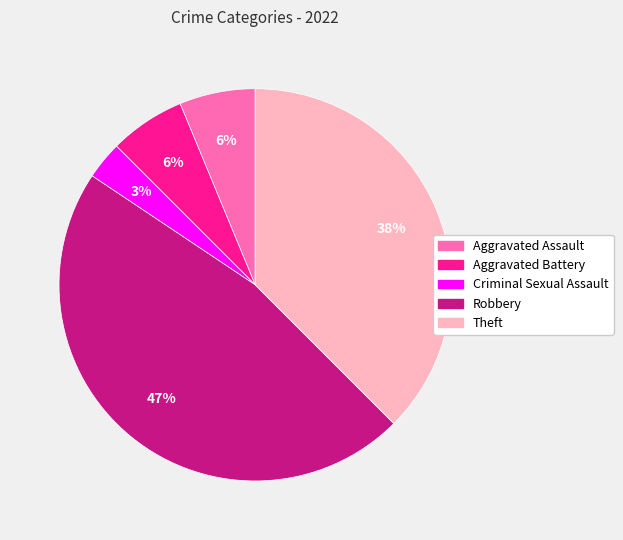

Which category has the biggest portion of the pie?

Robbery